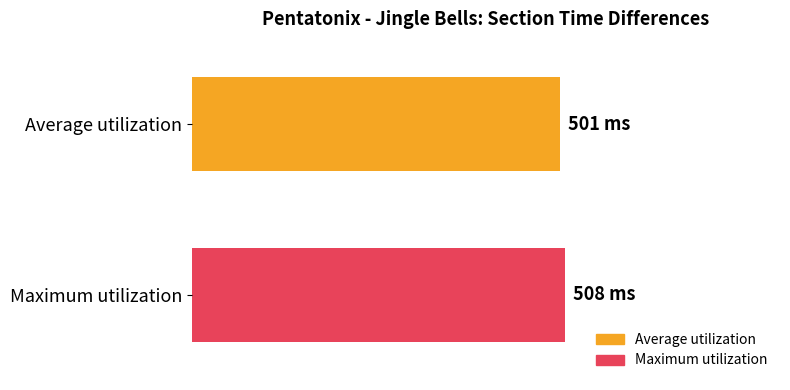

Reading right to left, extract all data points from this chart.

508	501